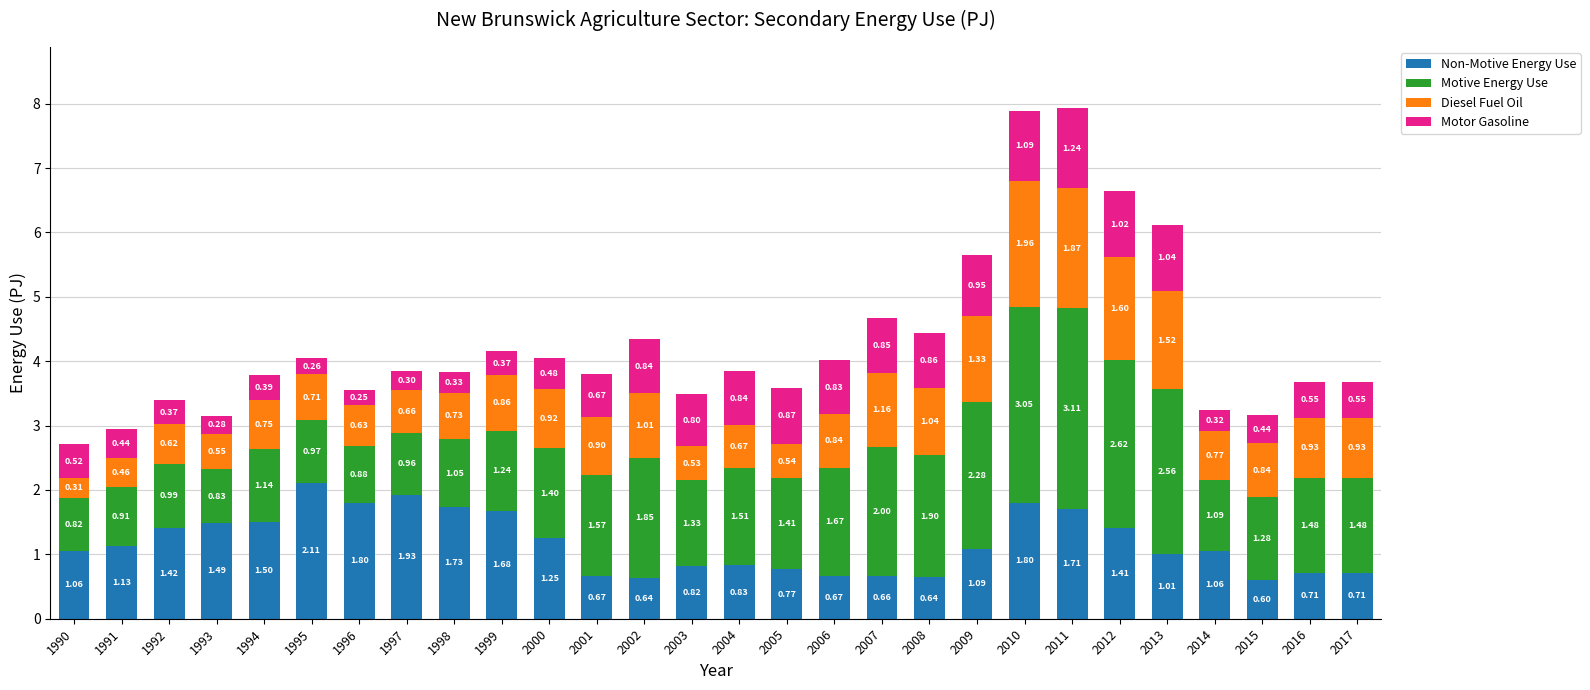

What is the total value across all series at 1990?

2.7